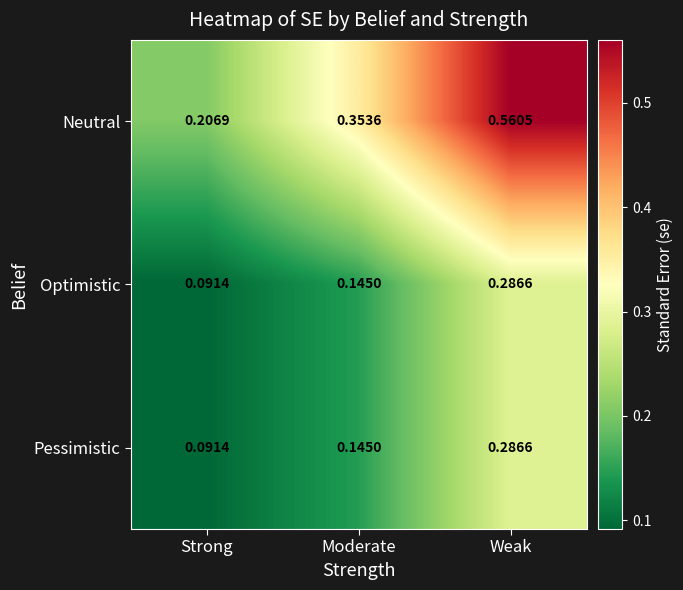

Which series changed the most between Strong and Moderate?

Neutral